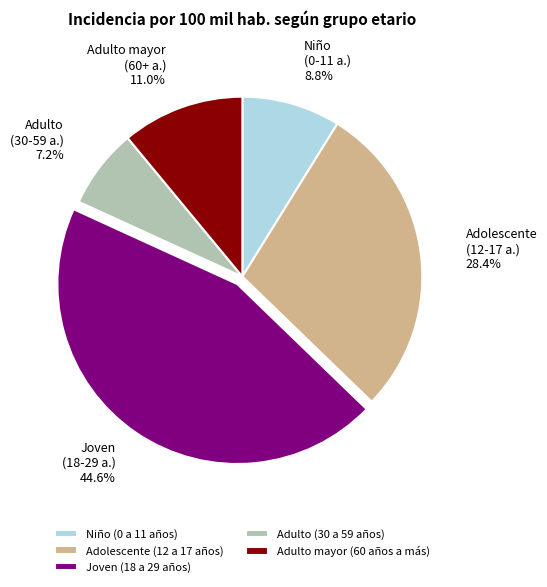

Count the number of slices in the pie.

5